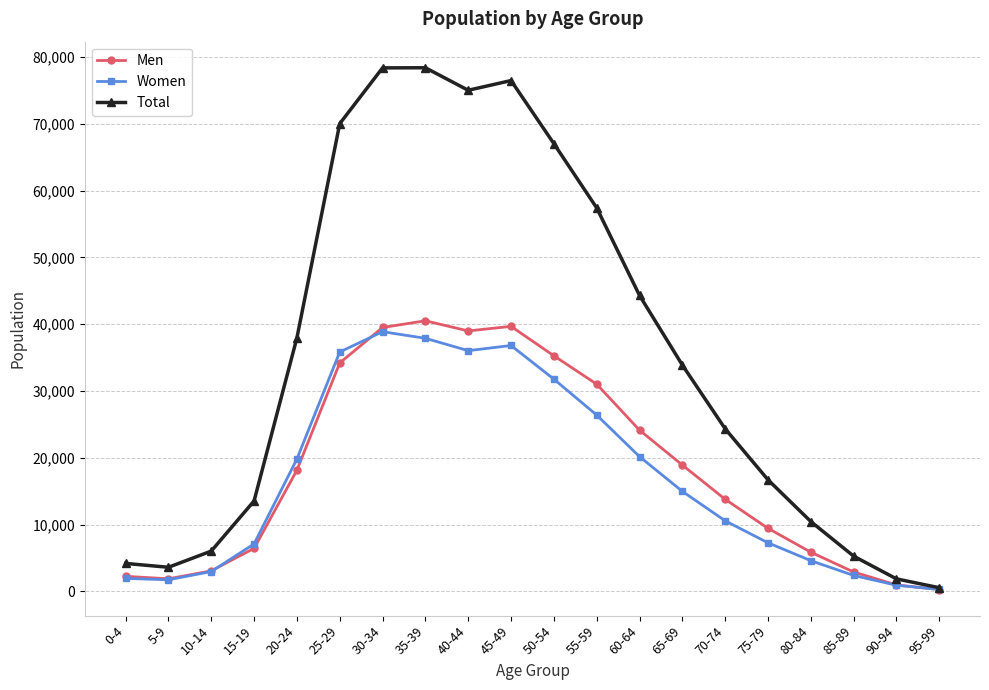

What is the label of the 3rd point from the left?

10-14